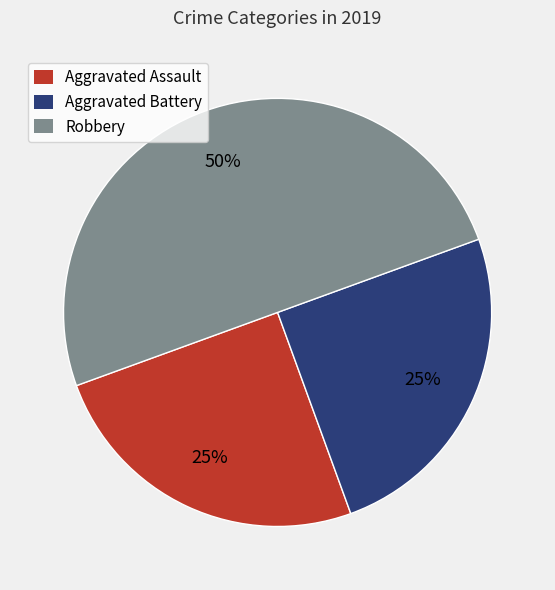

Which category has the biggest portion of the pie?

Robbery